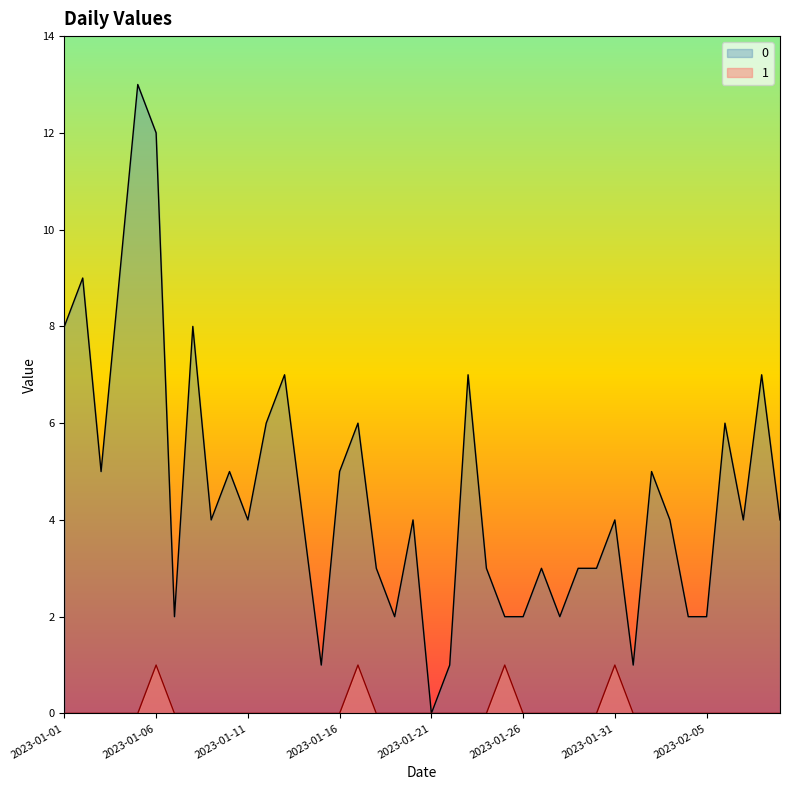

Rank the categories by 1 value from highest to lowest.

2023-01-06, 2023-01-17, 2023-01-25, 2023-01-31, 2023-01-01, 2023-01-02, 2023-01-03, 2023-01-04, 2023-01-05, 2023-01-07, 2023-01-08, 2023-01-09, 2023-01-10, 2023-01-11, 2023-01-12, 2023-01-13, 2023-01-14, 2023-01-15, 2023-01-16, 2023-01-18, 2023-01-19, 2023-01-20, 2023-01-21, 2023-01-22, 2023-01-23, 2023-01-24, 2023-01-26, 2023-01-27, 2023-01-28, 2023-01-29, 2023-01-30, 2023-02-01, 2023-02-02, 2023-02-03, 2023-02-04, 2023-02-05, 2023-02-06, 2023-02-07, 2023-02-08, 2023-02-09